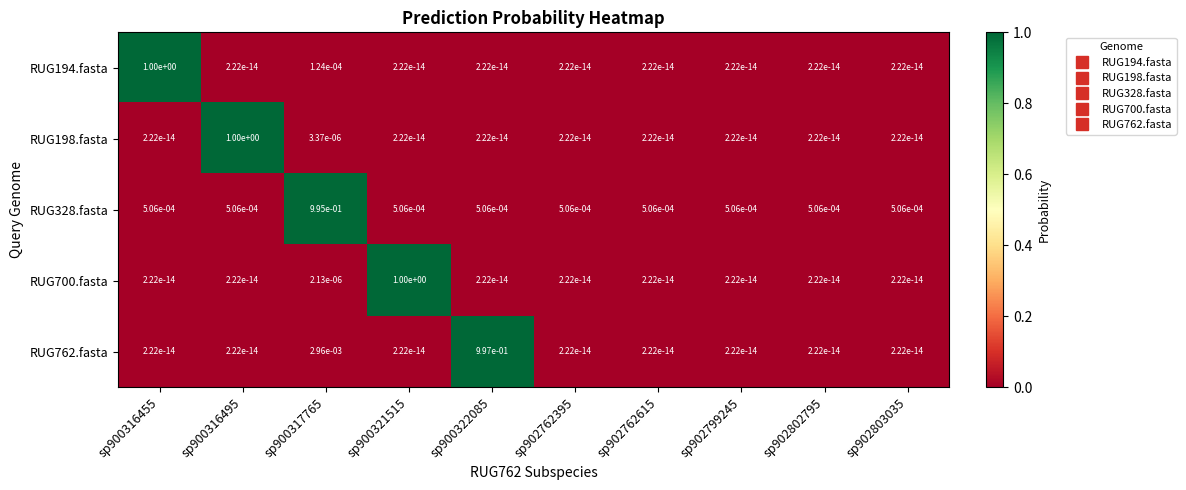

True or false: RUG700.fasta has a value of 0.0 at sp900322085.

True